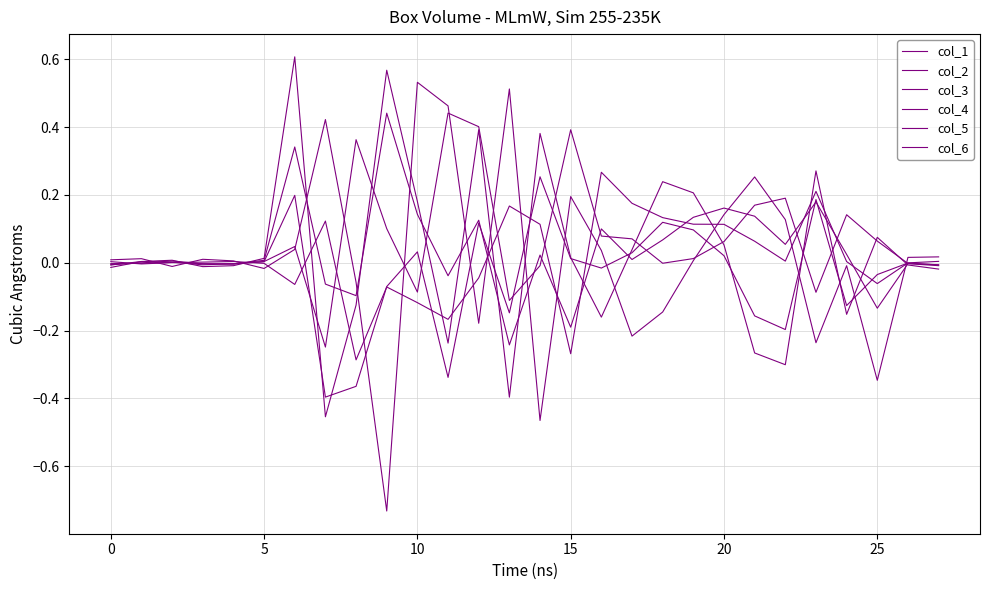

How many intersections are there between col_2 and col_3?

16